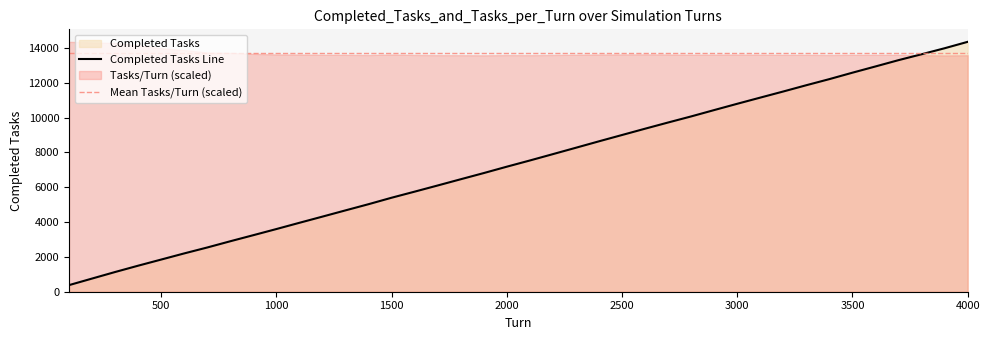

What is the difference between the maximum and minimum values?

13968